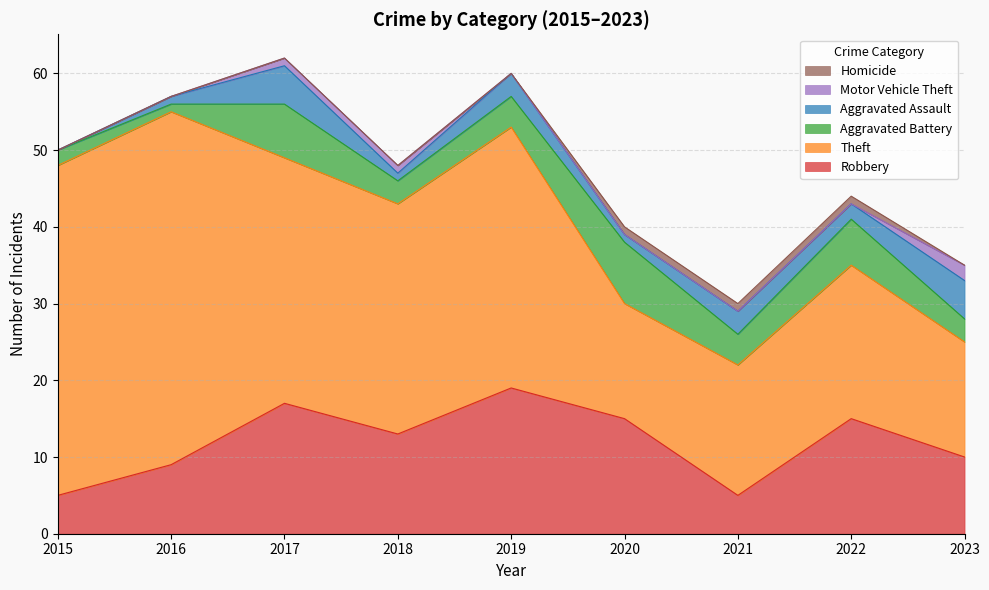

Between 2023 and 2015, which is larger?

2023